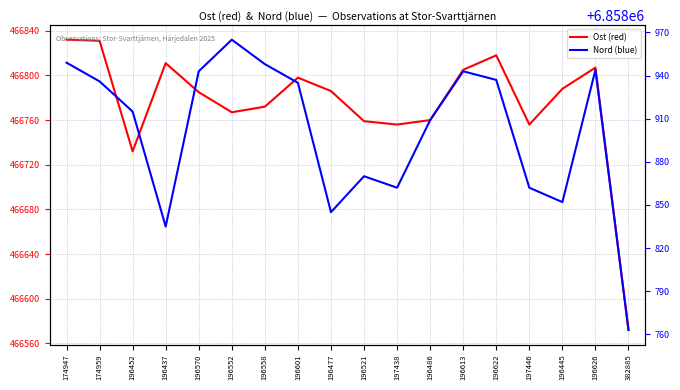

What is the sum of the Nord (blue) values at 196613 and 196626?

13717887